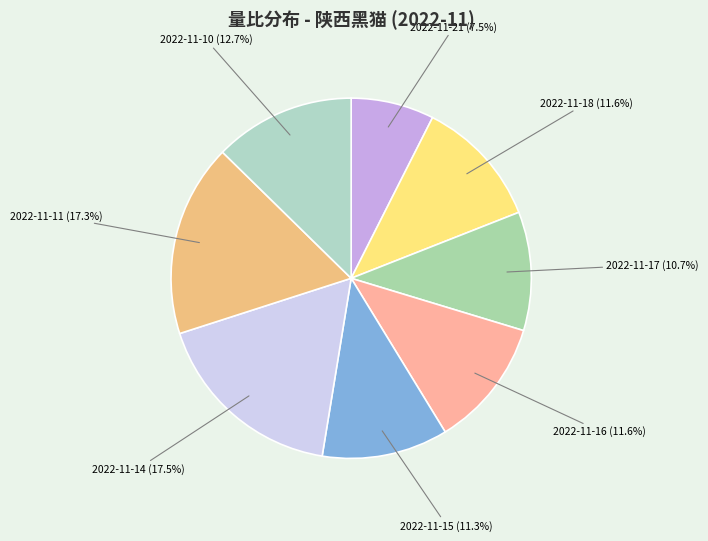

Which slice is the smallest?

2022-11-21